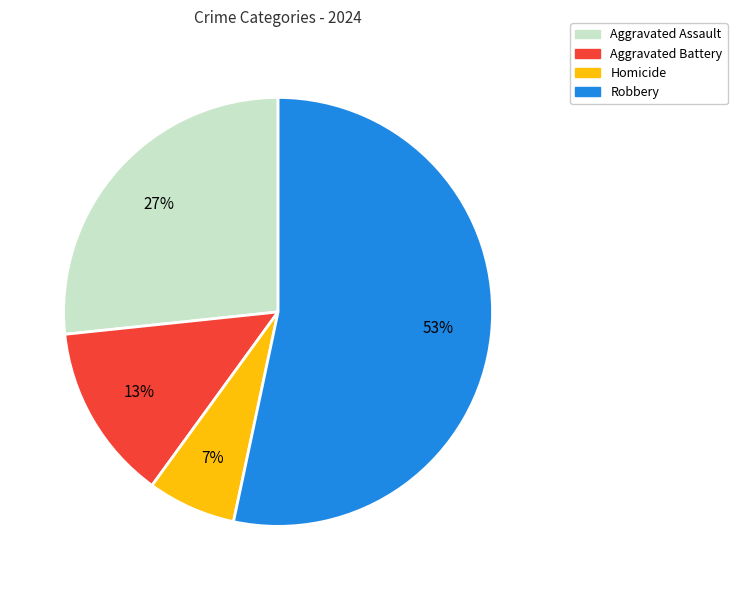

True or false: Robbery accounts for 68% of the total.

False